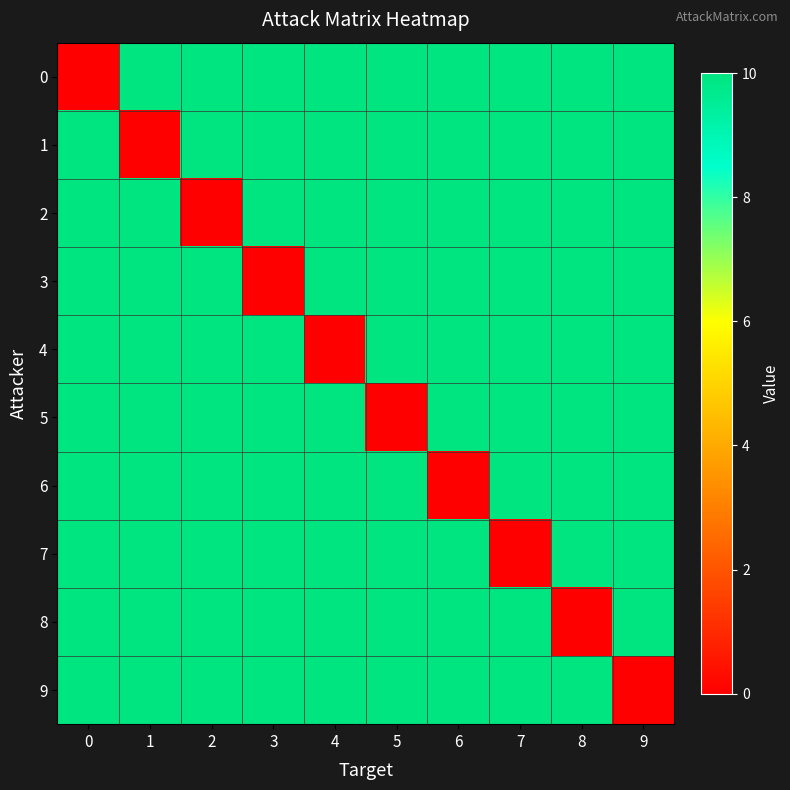

Reading left to right, what are all the values shown in this chart?

0: 0=0	1=10	2=10	3=10	4=10	5=10	6=10	7=10	8=10	9=10
1: 0=10	1=0	2=10	3=10	4=10	5=10	6=10	7=10	8=10	9=10
2: 0=10	1=10	2=0	3=10	4=10	5=10	6=10	7=10	8=10	9=10
3: 0=10	1=10	2=10	3=0	4=10	5=10	6=10	7=10	8=10	9=10
4: 0=10	1=10	2=10	3=10	4=0	5=10	6=10	7=10	8=10	9=10
5: 0=10	1=10	2=10	3=10	4=10	5=0	6=10	7=10	8=10	9=10
6: 0=10	1=10	2=10	3=10	4=10	5=10	6=0	7=10	8=10	9=10
7: 0=10	1=10	2=10	3=10	4=10	5=10	6=10	7=0	8=10	9=10
8: 0=10	1=10	2=10	3=10	4=10	5=10	6=10	7=10	8=0	9=10
9: 0=10	1=10	2=10	3=10	4=10	5=10	6=10	7=10	8=10	9=0